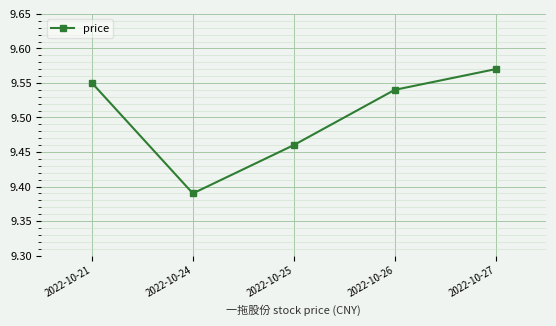

What is the difference between the second highest and second lowest values?

0.1